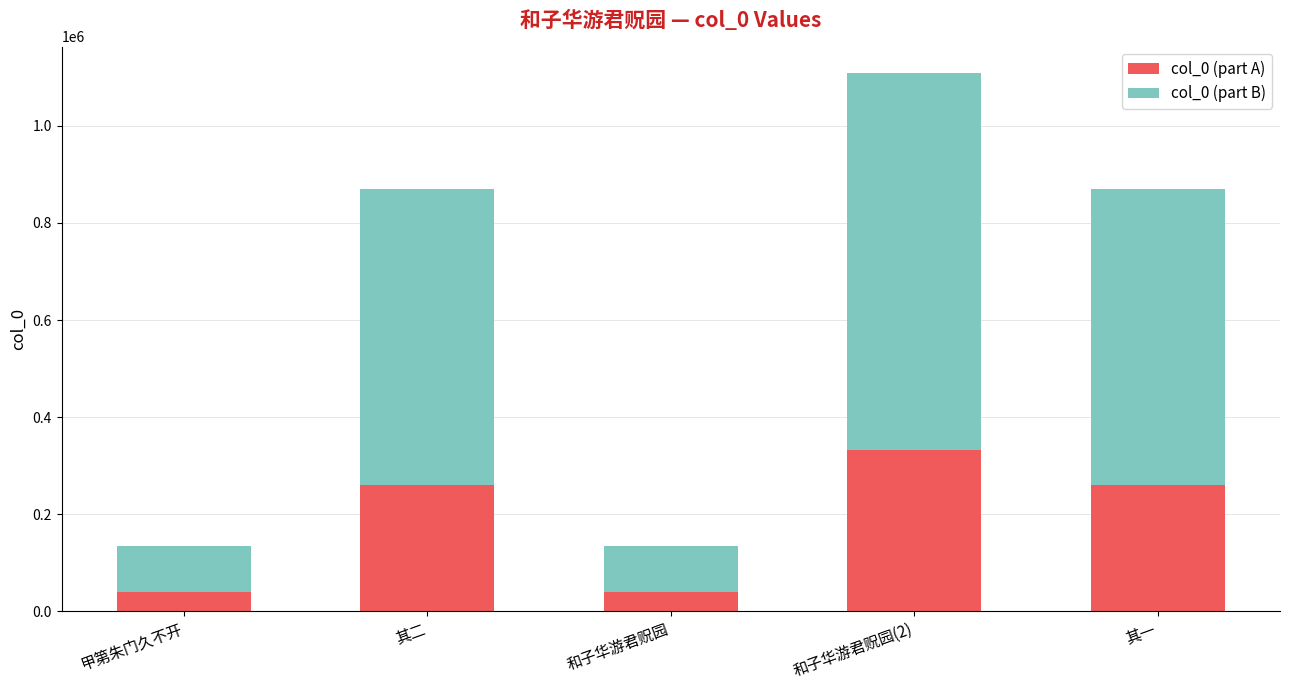

True or false: col_0 (part A) has a value of 40375 at 和子华游君贶园.

True